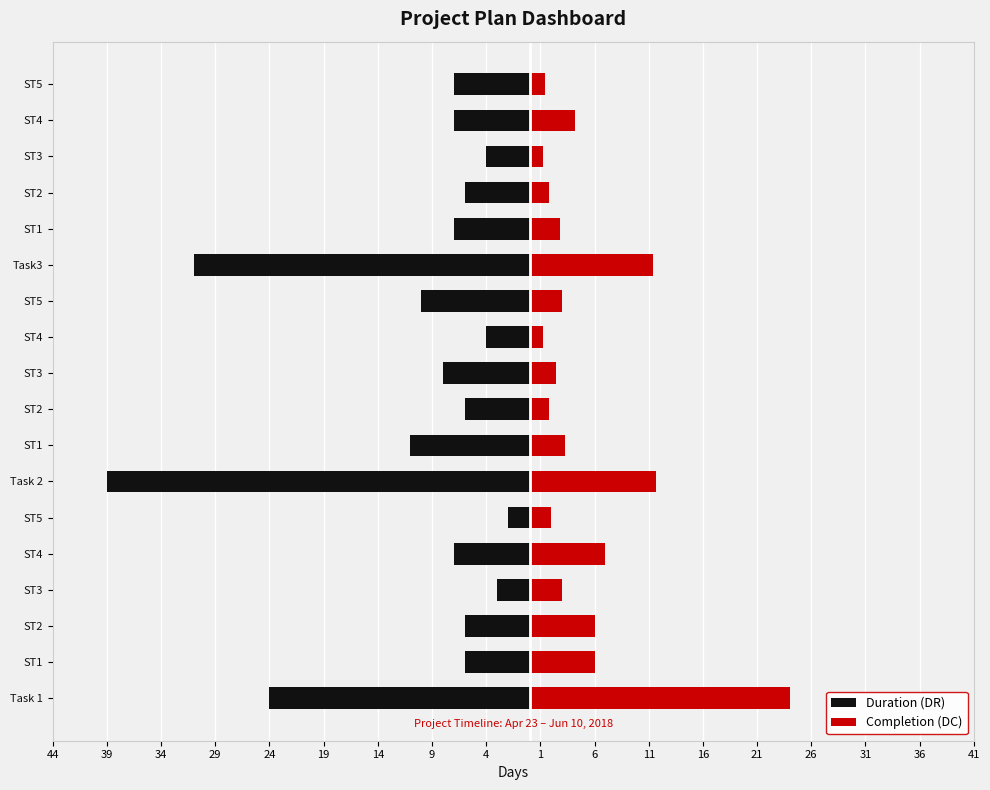

How many data points in Completion (DC) are less than 3?

8